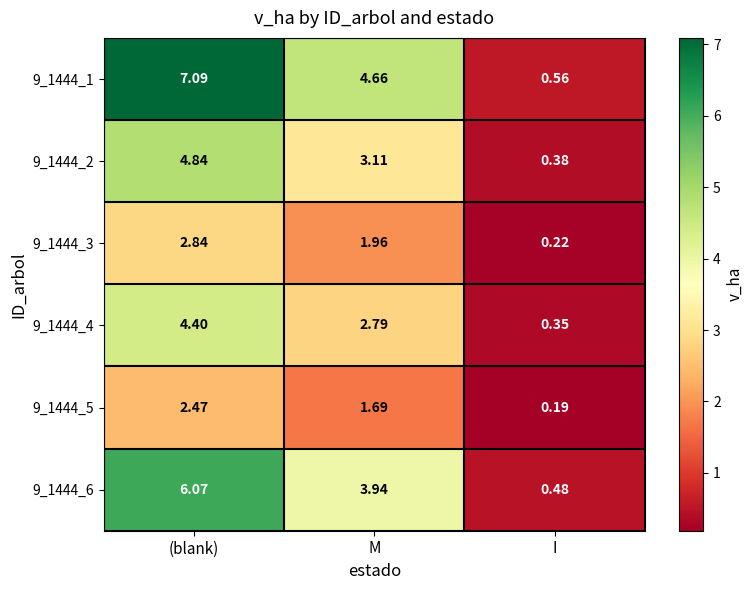

Which series has the largest range (max minus min)?

9_1444_1